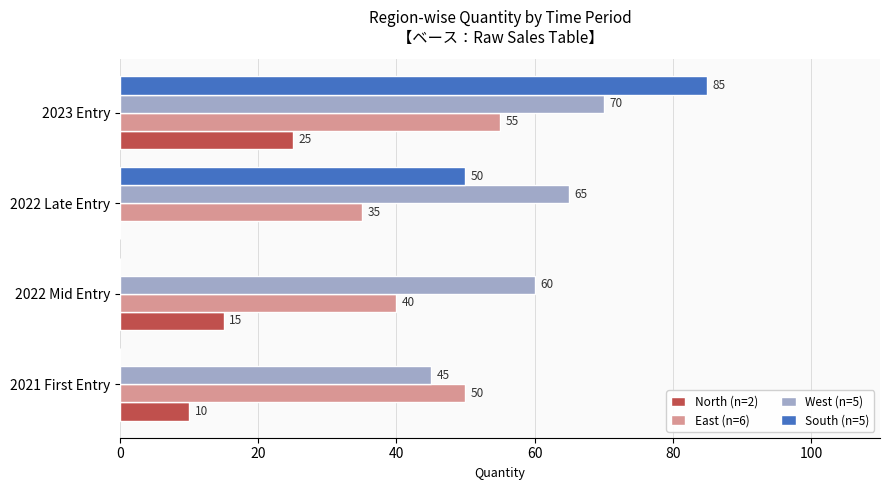

The value of West (n=5) at 2022 Mid Entry is 19. True or false?

False